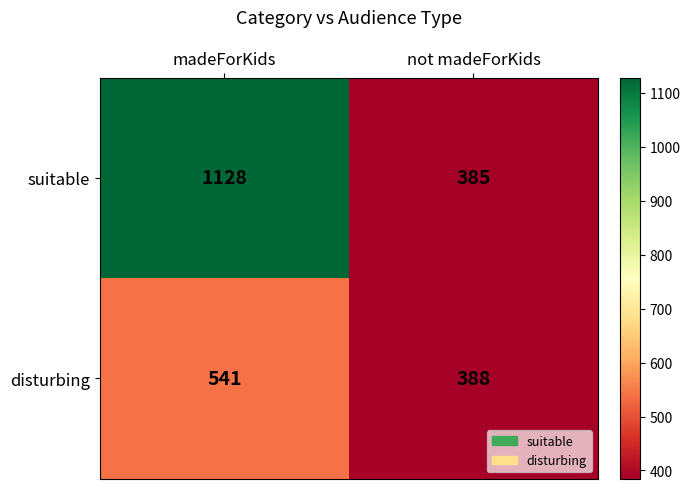

Rank the series at not madeForKids from highest to lowest value.

disturbing, suitable